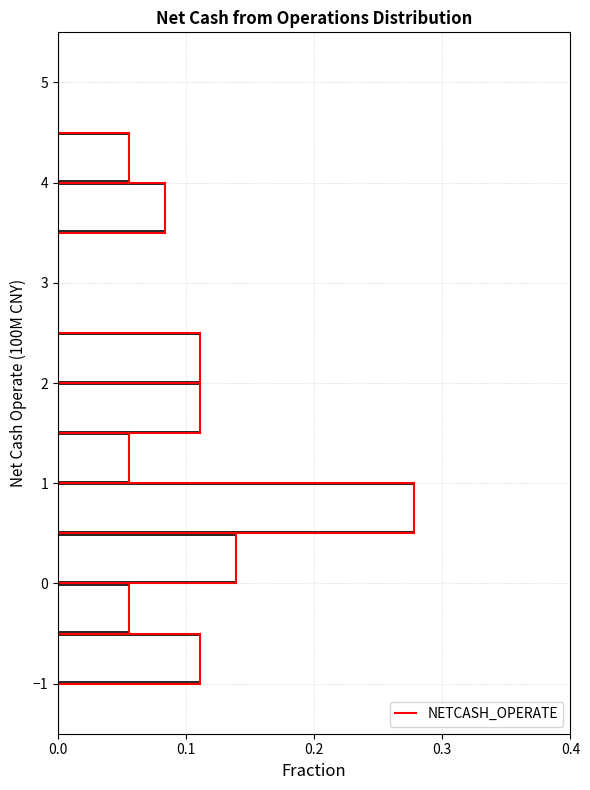

How long is the bar that spans -0.5 to 0.0 on the y-axis? The values are not printed on the chart, so give them approximately, as read against the axis.

0.06